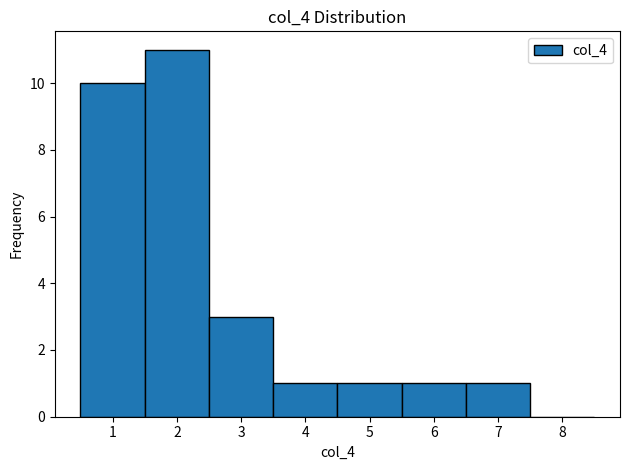

Reading left to right, list every bar in this chart as the range it spans on the x-axis followed by its height. The values are not printed on the chart, so give them approximately, as read against the axis.

0.5 to 1.5: 10
1.5 to 2.5: 11
2.5 to 3.5: 3
3.5 to 4.5: 1
4.5 to 5.5: 1
5.5 to 6.5: 1
6.5 to 7.5: 1
7.5 to 8.5: 0